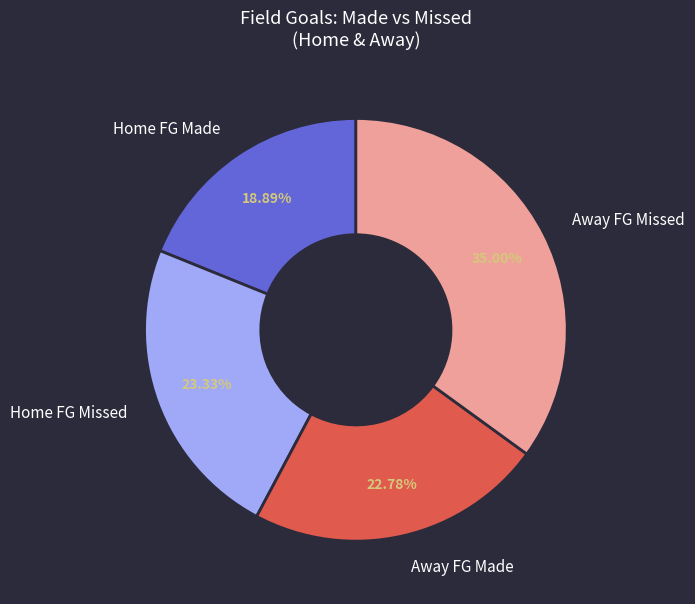

Count the number of slices in the pie.

4